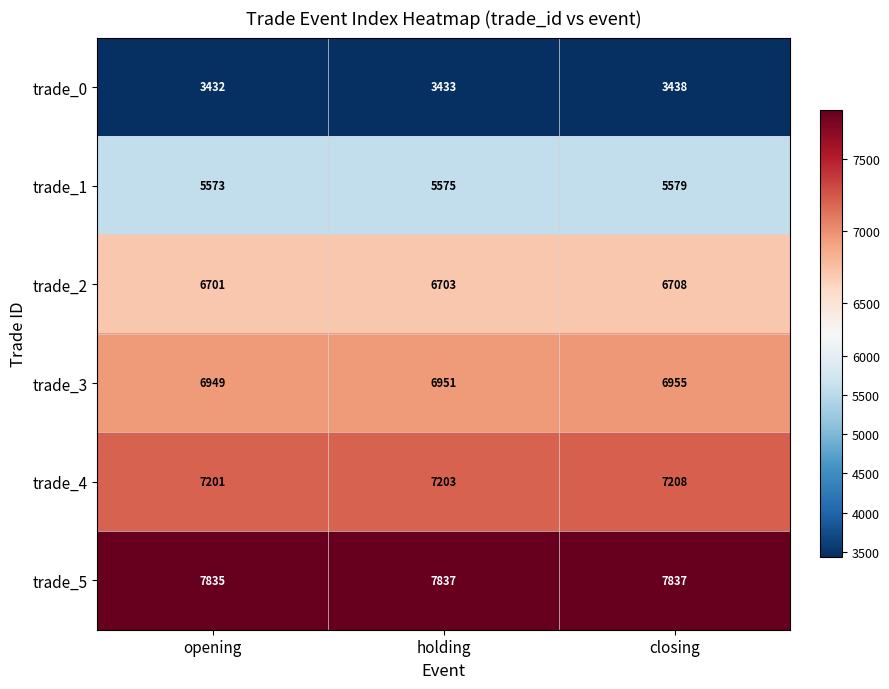

At which label is trade_1 closest to 5576?

holding